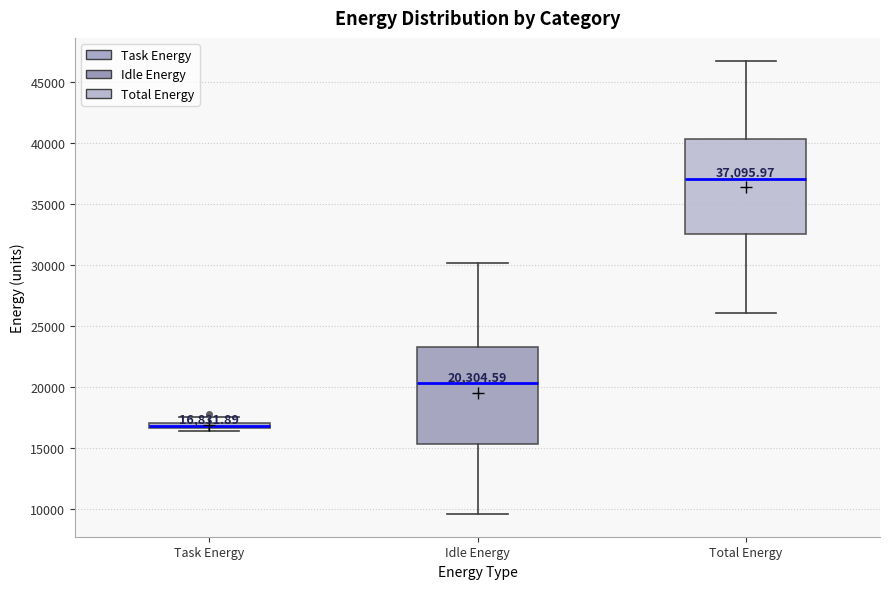

Which box has the lowest median line?

Task Energy